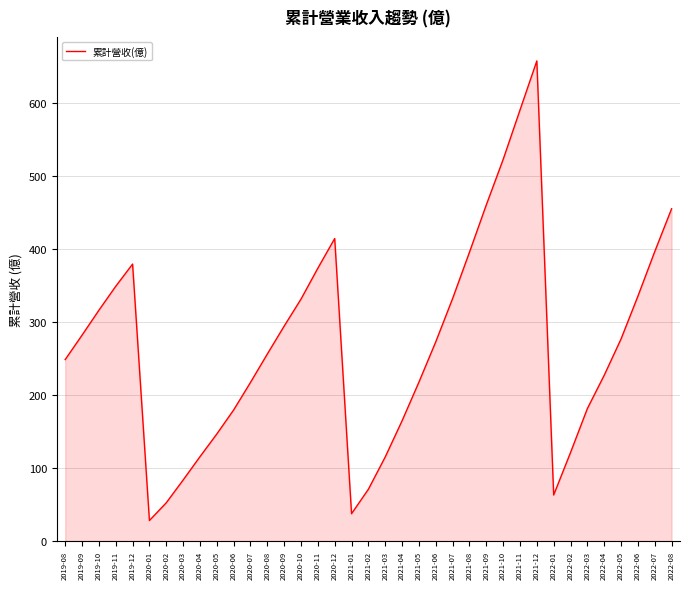

What is the smallest value displayed?

28.1